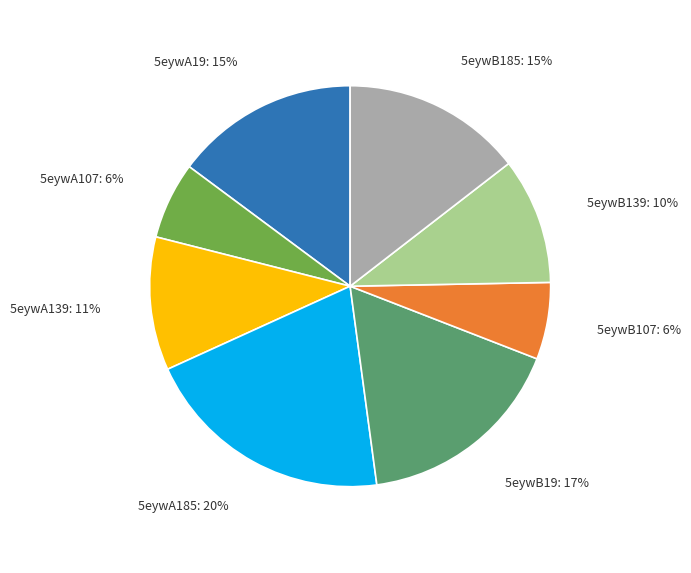

To the nearest percent, what percentage of the pie is 5eywB185?

15%